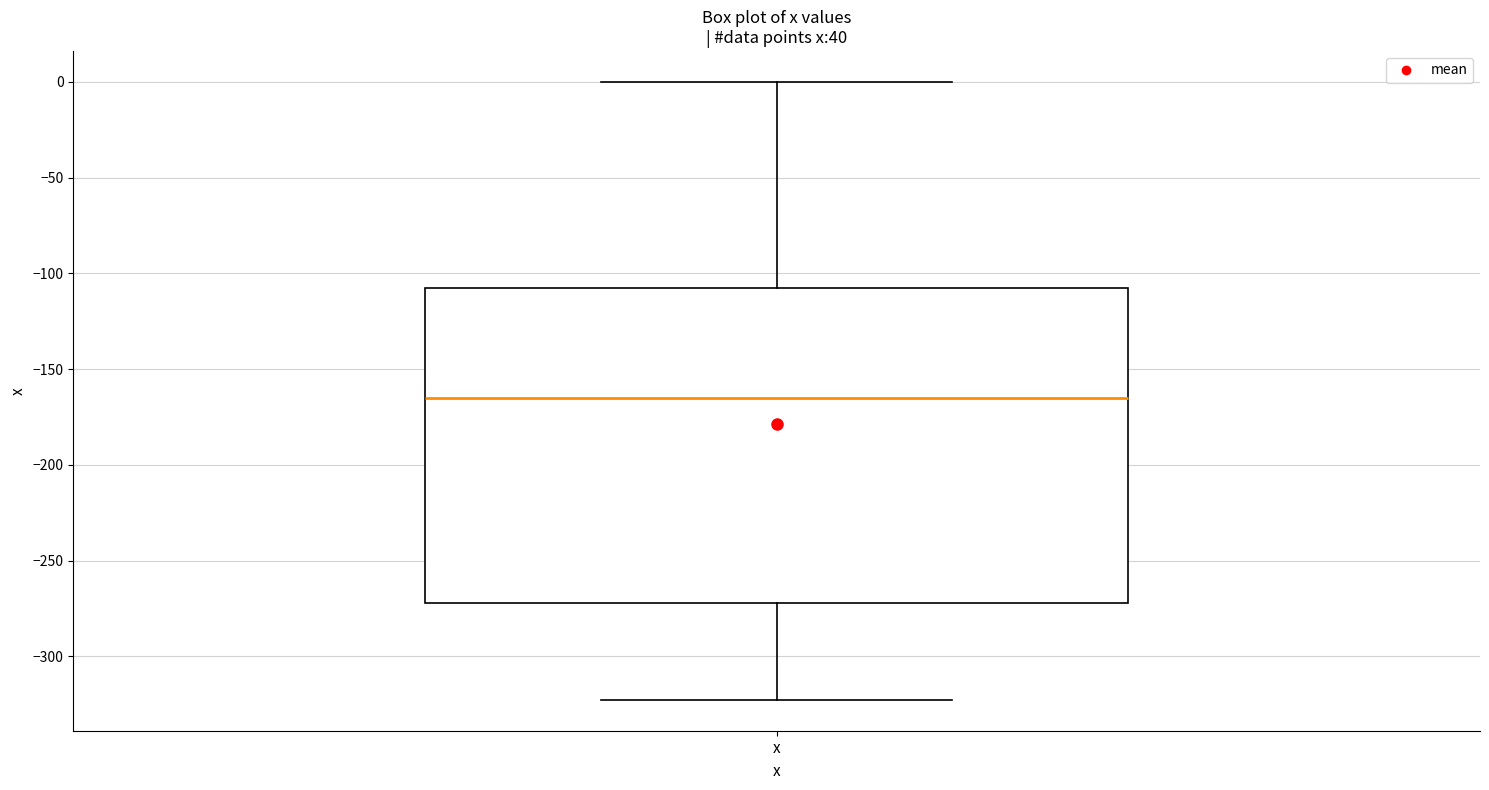

Transcribe this box plot: give where the median line is, the range the box spans, and where the two whiskers end, as read against the y-axis. The values are not printed on the chart, so give them approximately, as read against the axis.

median -165, box -270 to -110, whiskers -325 to 0